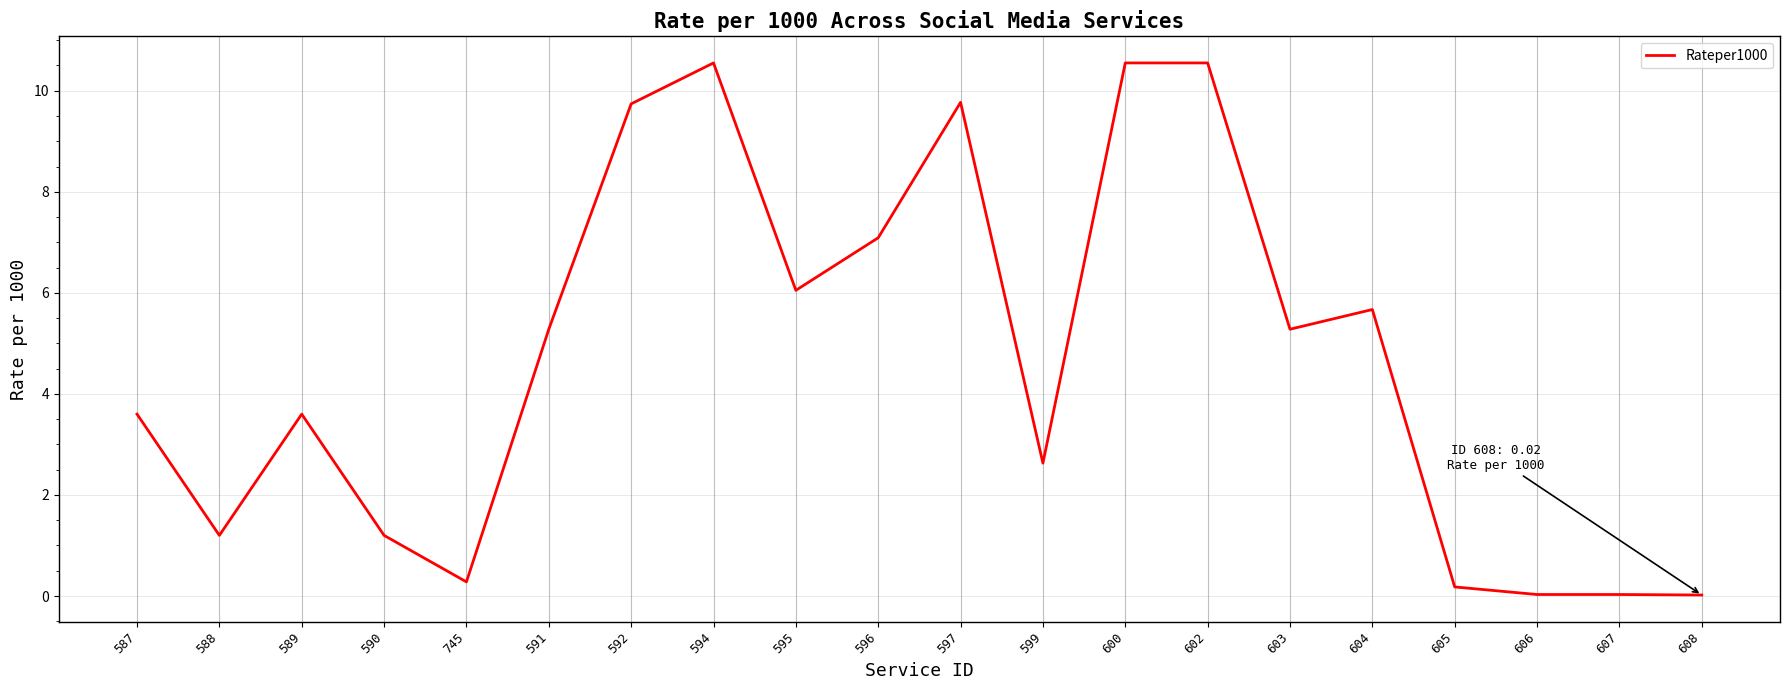

What is the sum of all values?

93.3